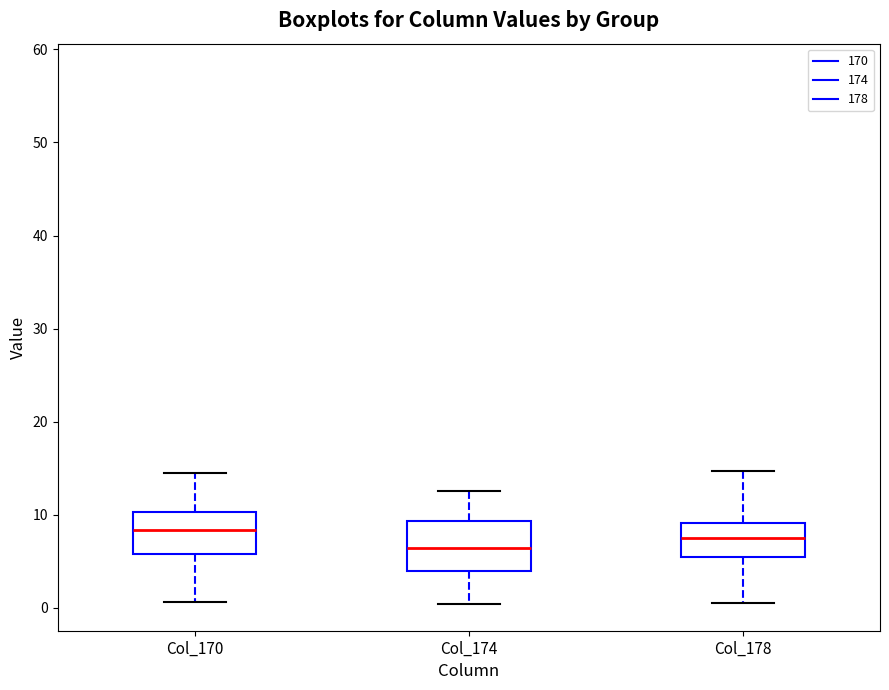

Where is the upper edge of the box for Col_178 on the y-axis? The values are not printed on the chart, so give them approximately, as read against the axis.

9